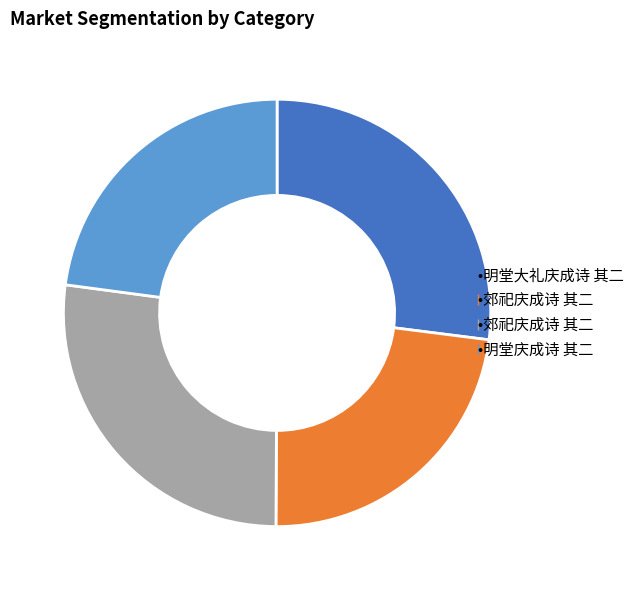

Does any single category account for the majority?

No